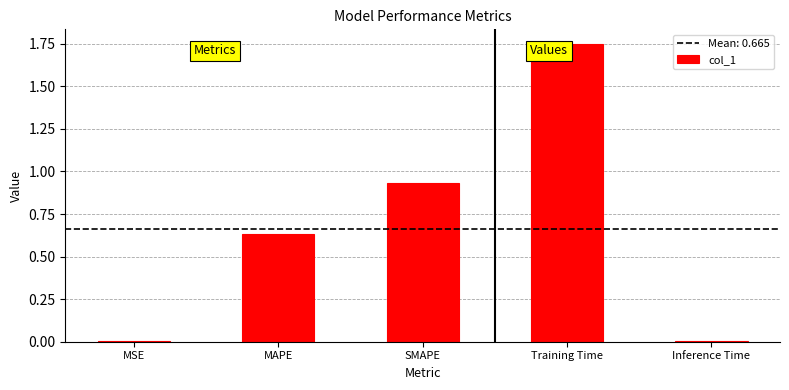

What is the average value?

0.7